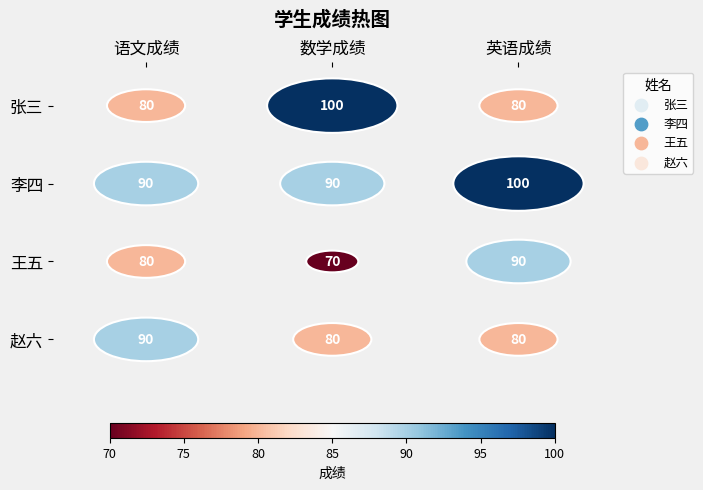

Which category has the lowest value in the 赵六 series?

数学成绩